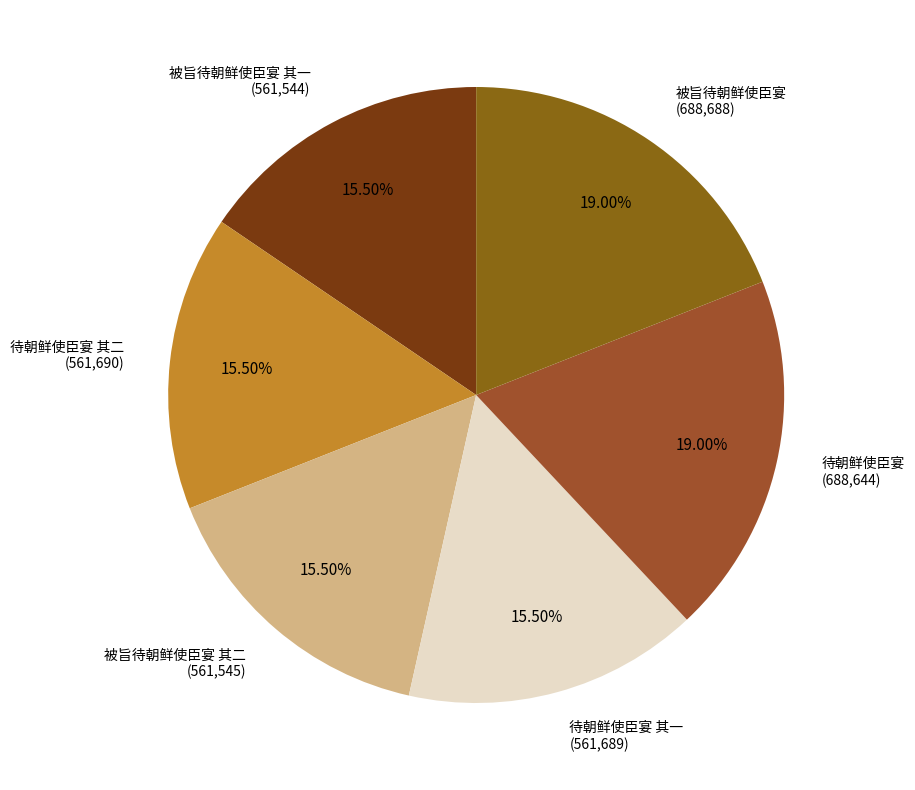

How many slices are in this pie chart?

6